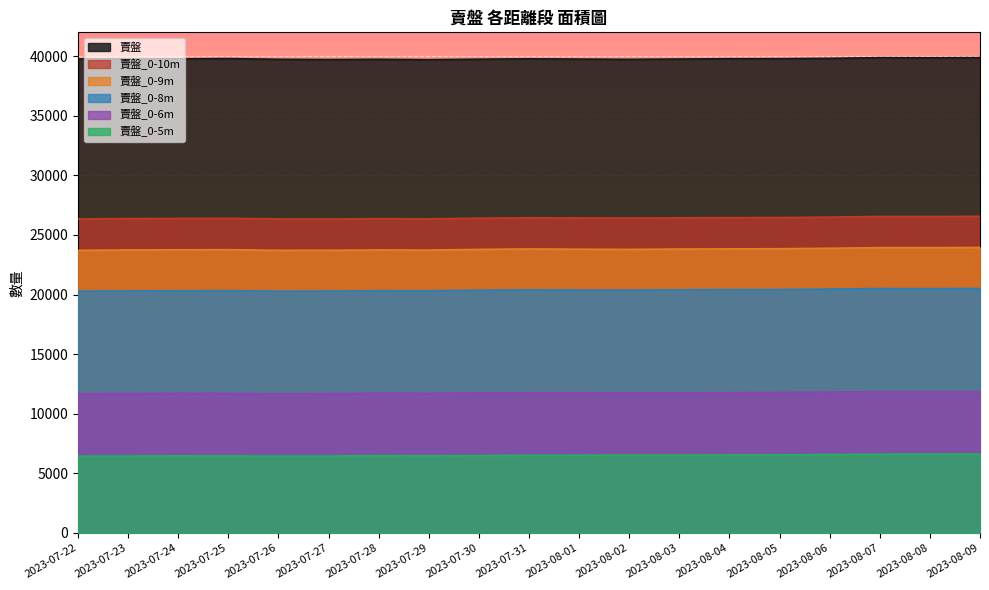

What is the value of the 賣盤_0-9m point at the 14th from the left?

23836